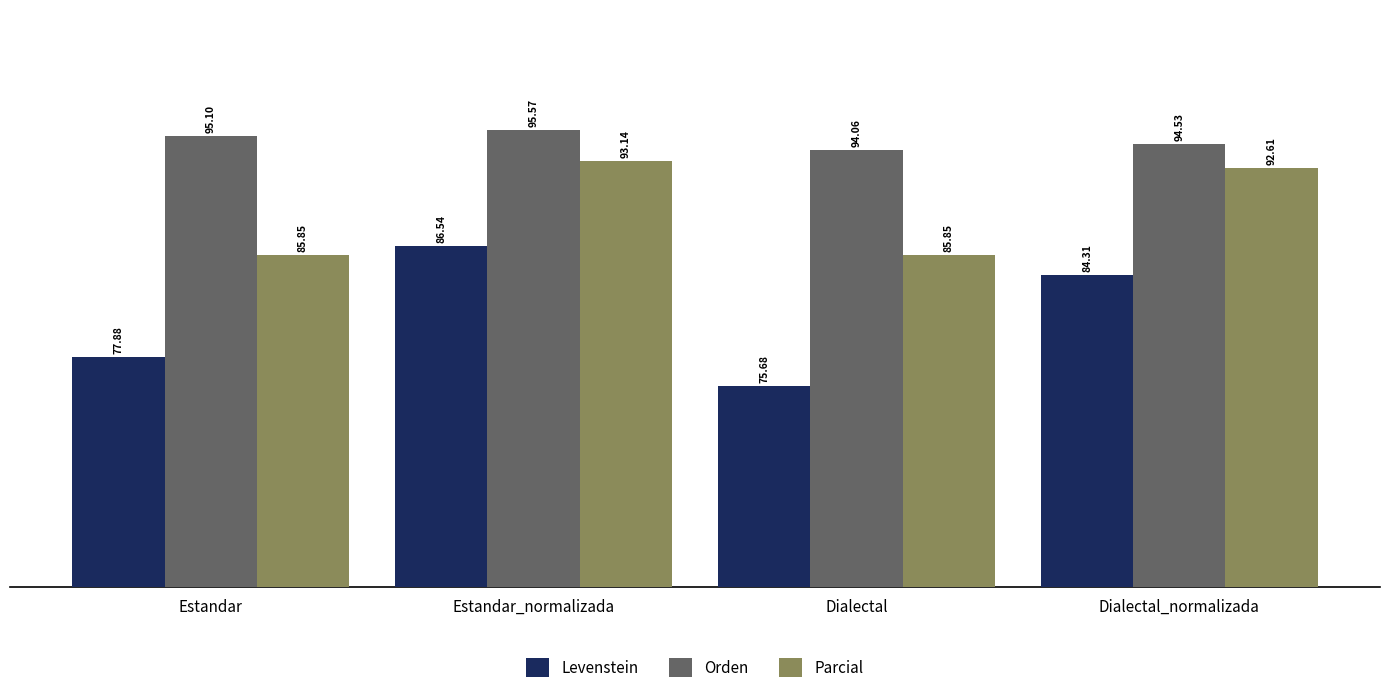

What is the value of the Parcial bar at the 1st from the left?

85.8